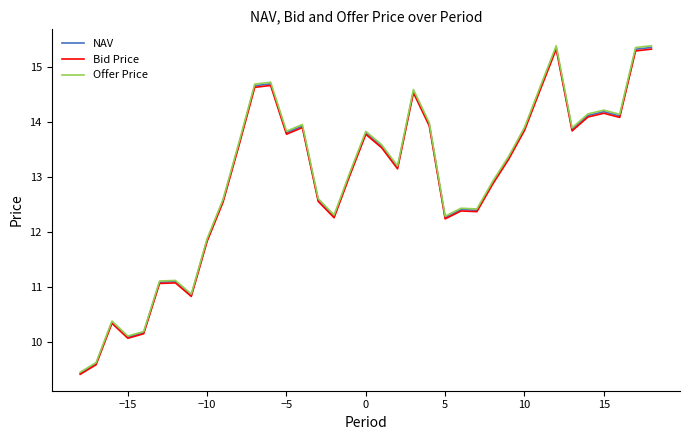

What is the lowest value of the Bid Price series?

9.4